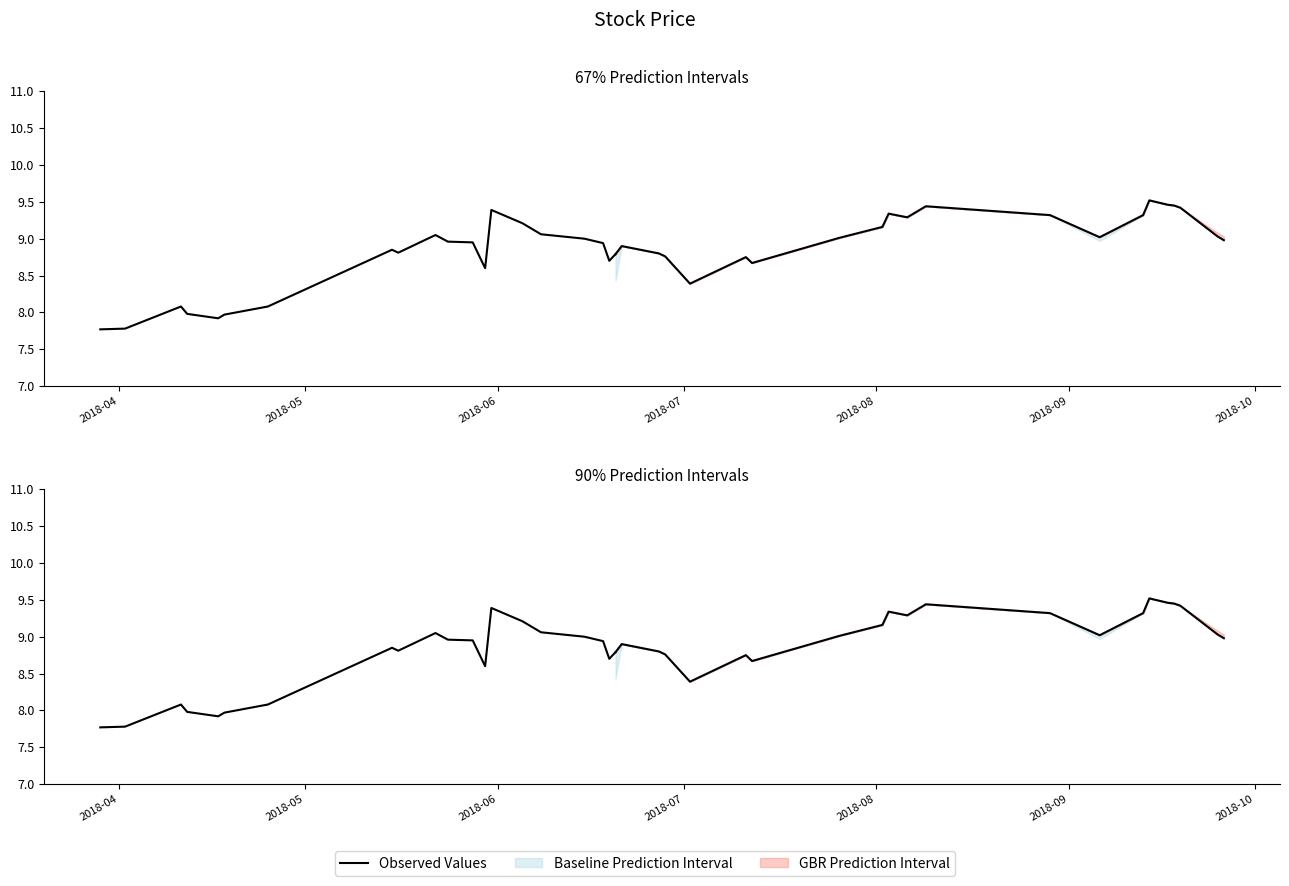

True or false: the data has more than 1 interior local peaks.

True